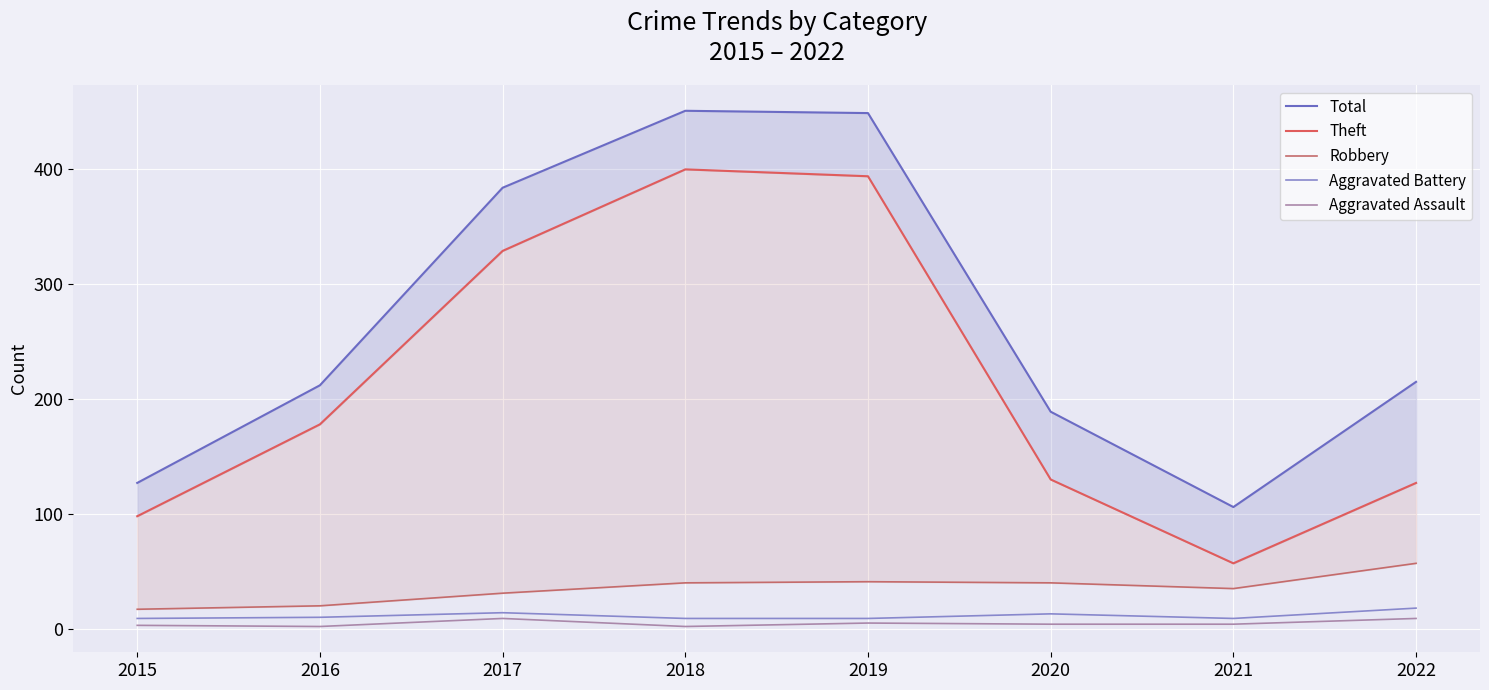

True or false: Theft has more than 2 points higher than both neighbors.

False